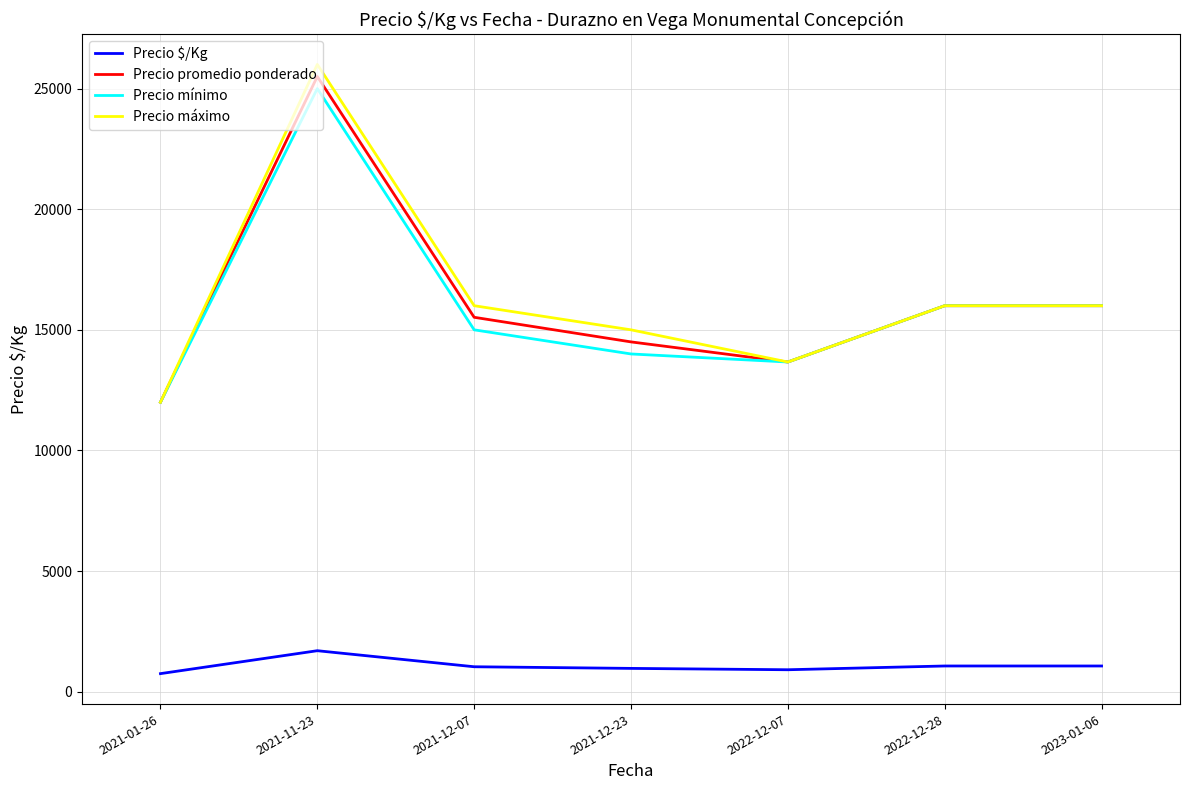

Rank the series by their maximum value, from lowest to highest.

Precio $/Kg, Precio mínimo, Precio promedio ponderado, Precio máximo